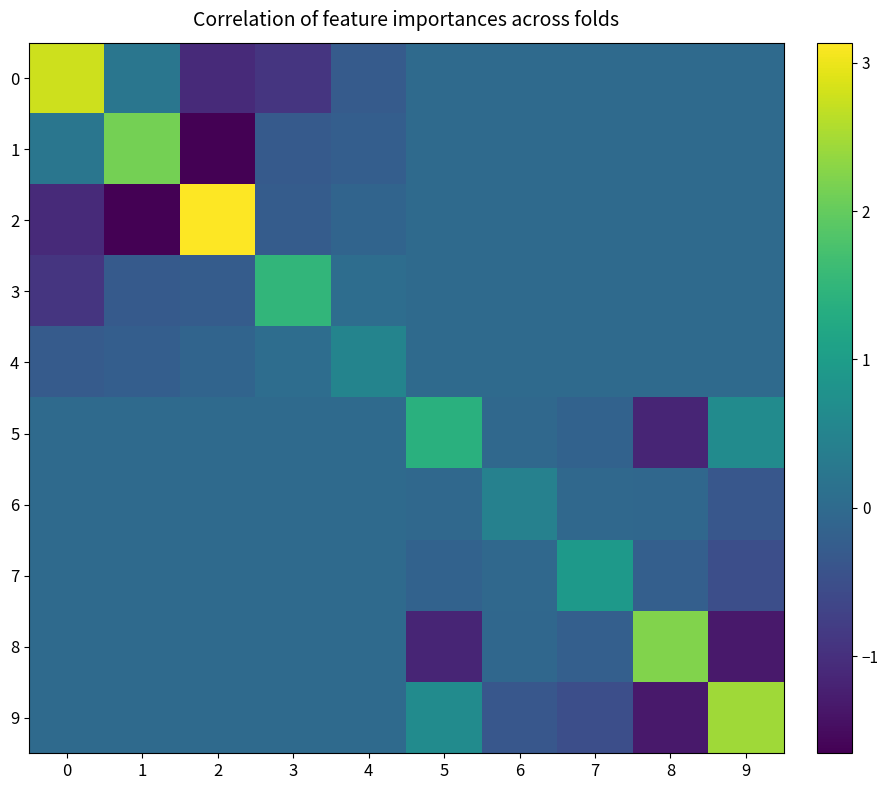

At which category is the sum across all series the highest?

9